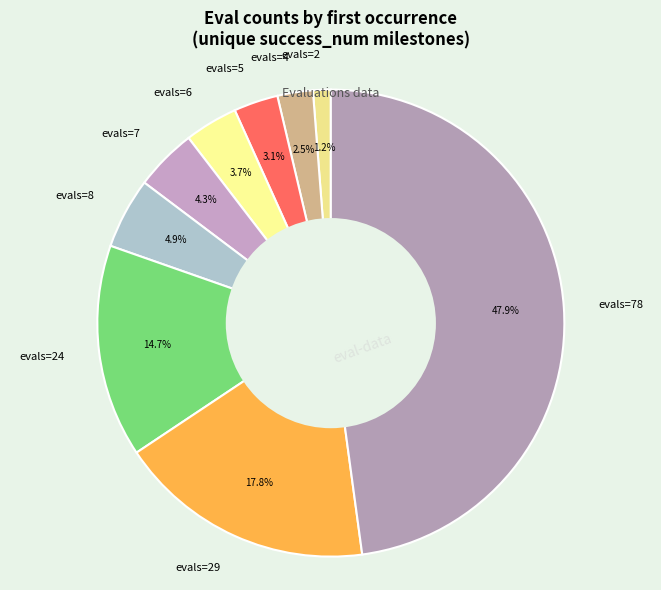

To the nearest percent, what is the average slice percentage?

11%